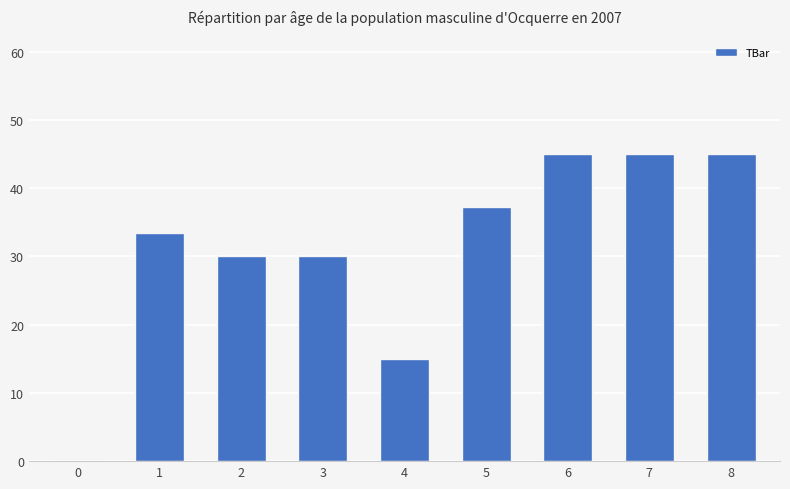

Reading left to right, extract all data points from this chart.

0=0.0	1=33.5	2=30.0	3=30.0	4=15.0	5=37.2	6=45.0	7=45.0	8=45.0